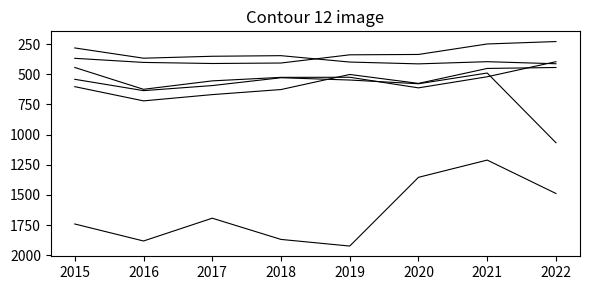

Does the chart display data point markers on the line(s)?

No